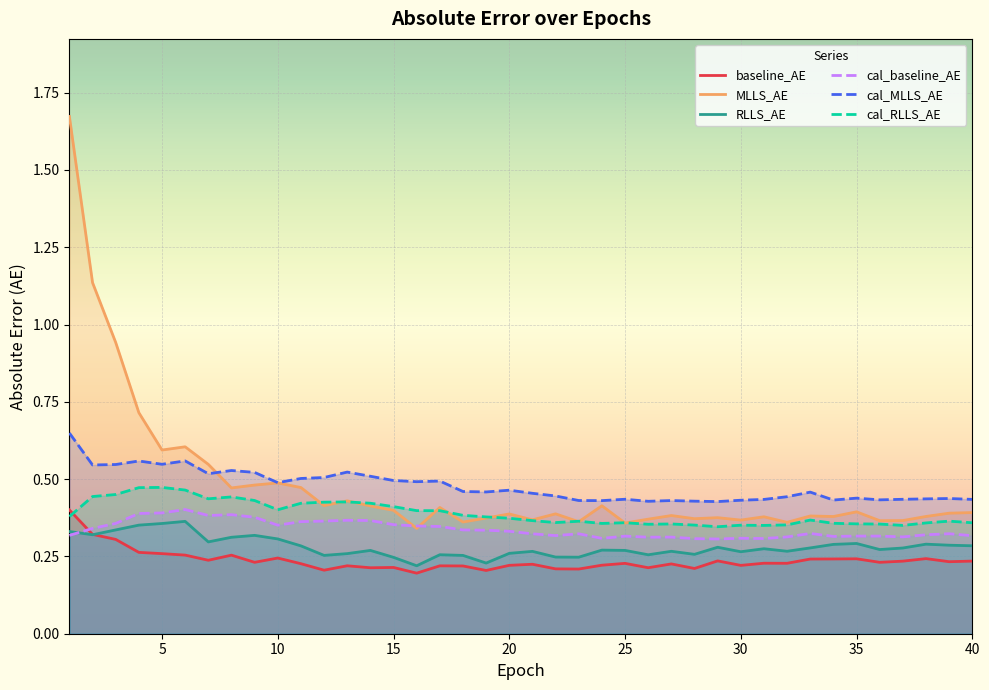

Where is the first local maximum for MLLS_AE?

6